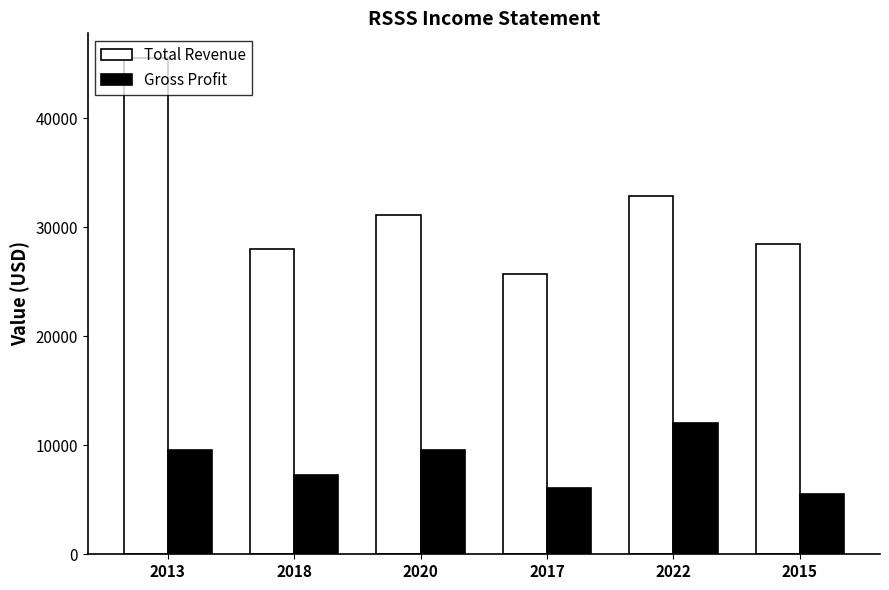

What is the sum of all Total Revenue values?

191700